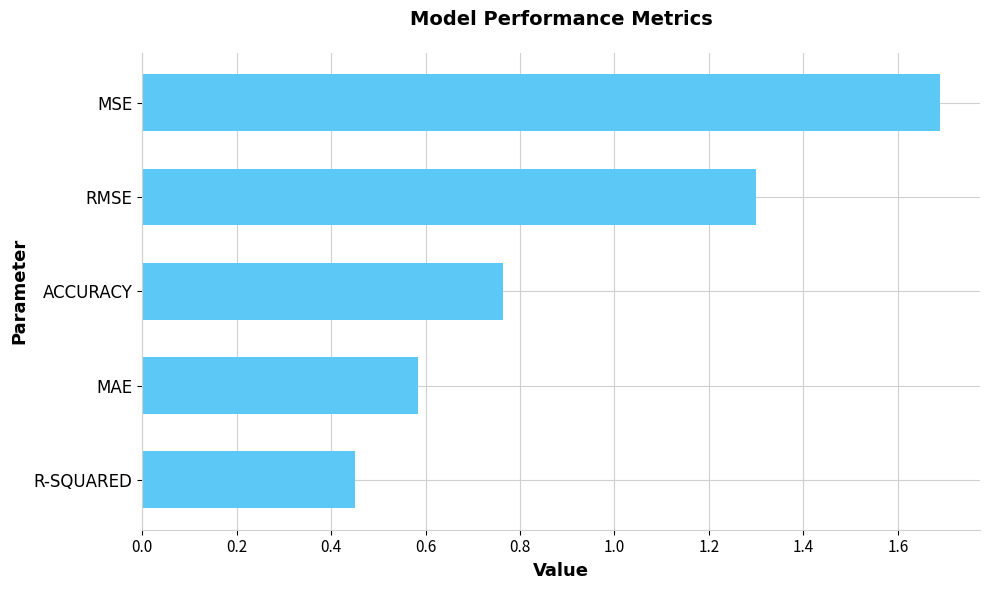

The value at RMSE is 1.3. True or false?

True